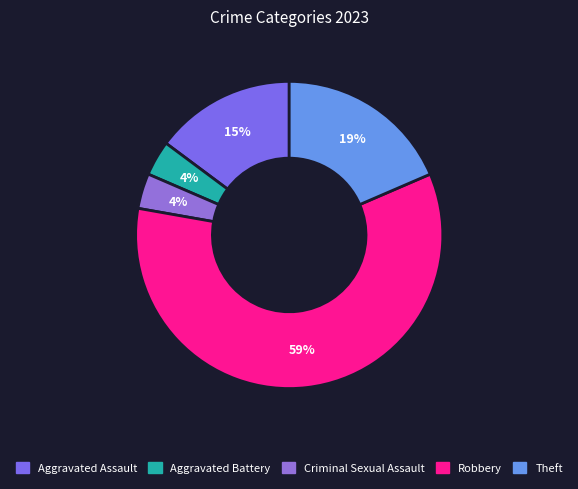

Does Robbery represent more than half of the total?

Yes